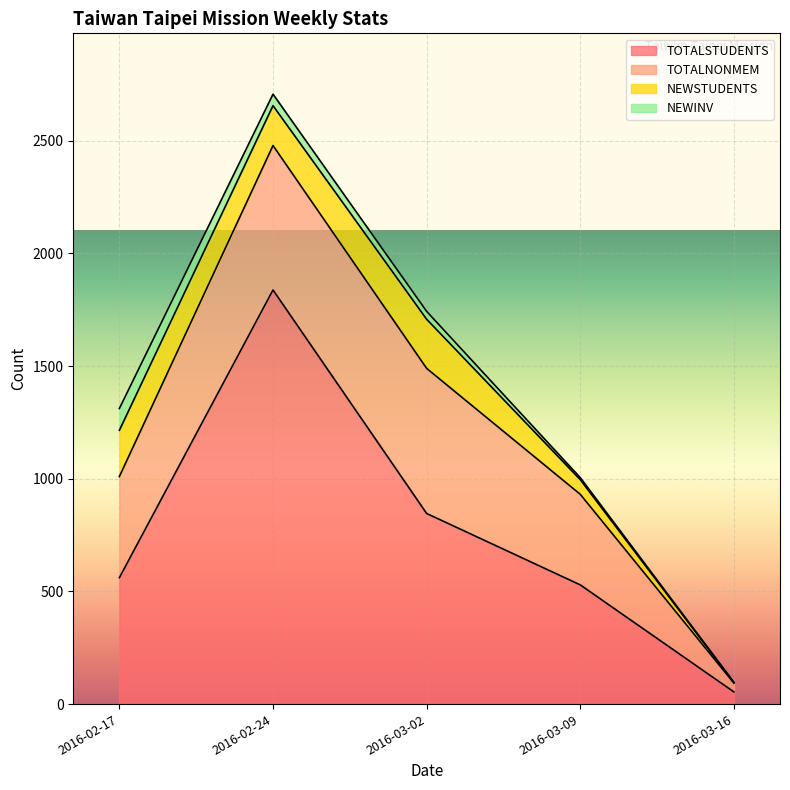

True or false: NEWINV has more than 0 interior local peaks.

False